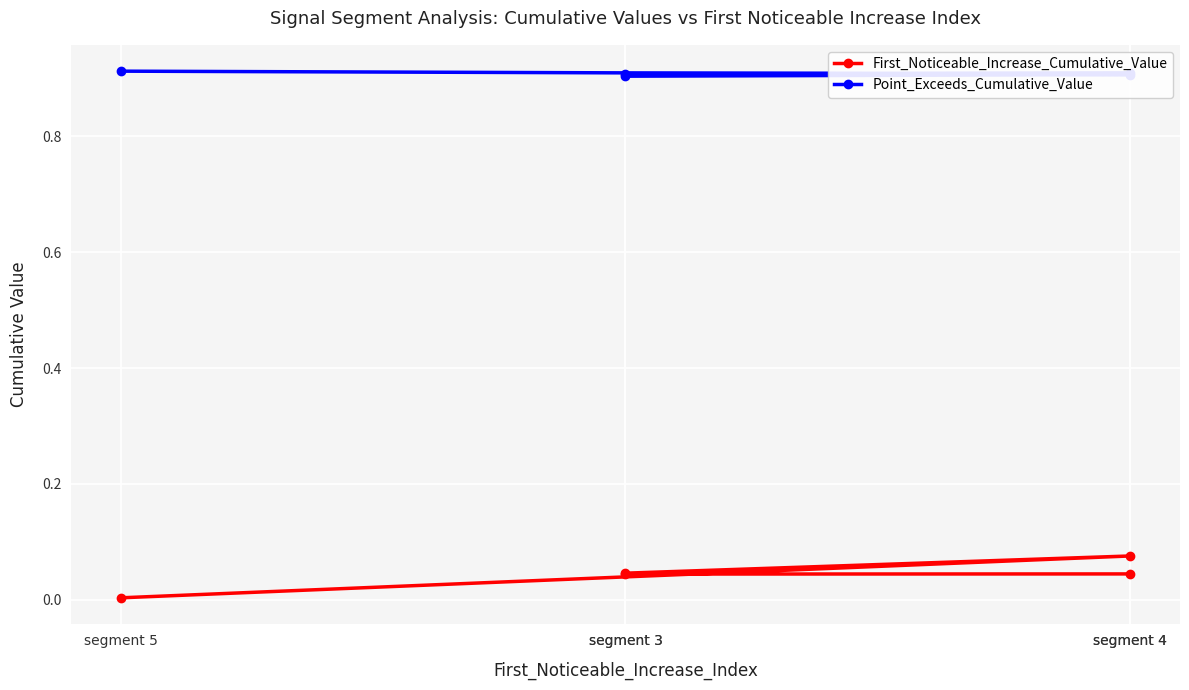

Between segment 4 and segment 3, which series saw the biggest shift?

Point_Exceeds_Cumulative_Value